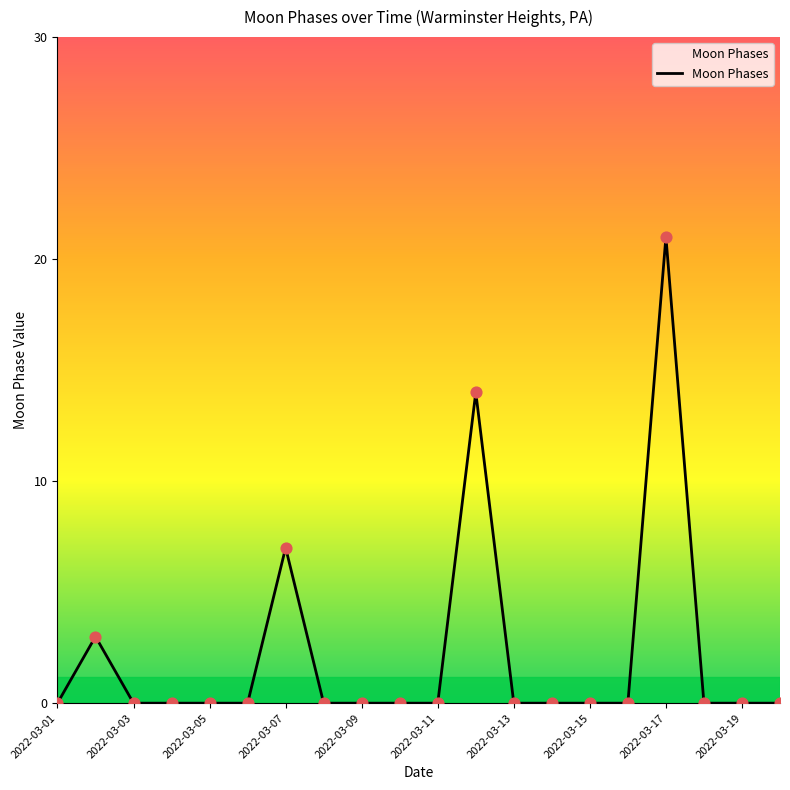

What is the difference between the maximum and minimum values?

21